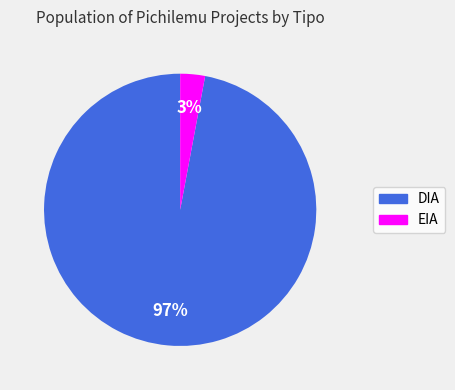

How many slices are in this pie chart?

2